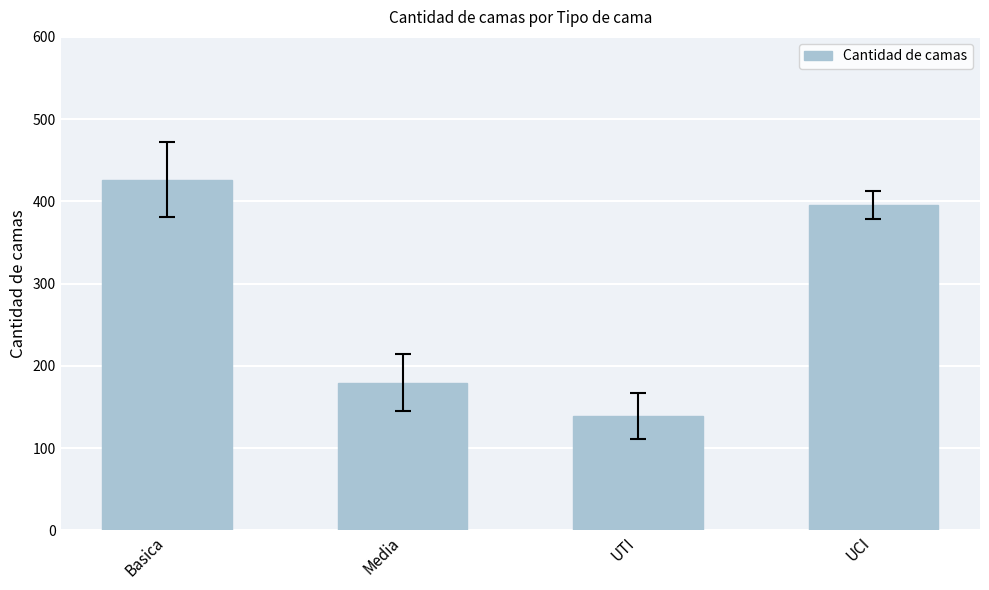

What is the approximate value at UTI?

139.0